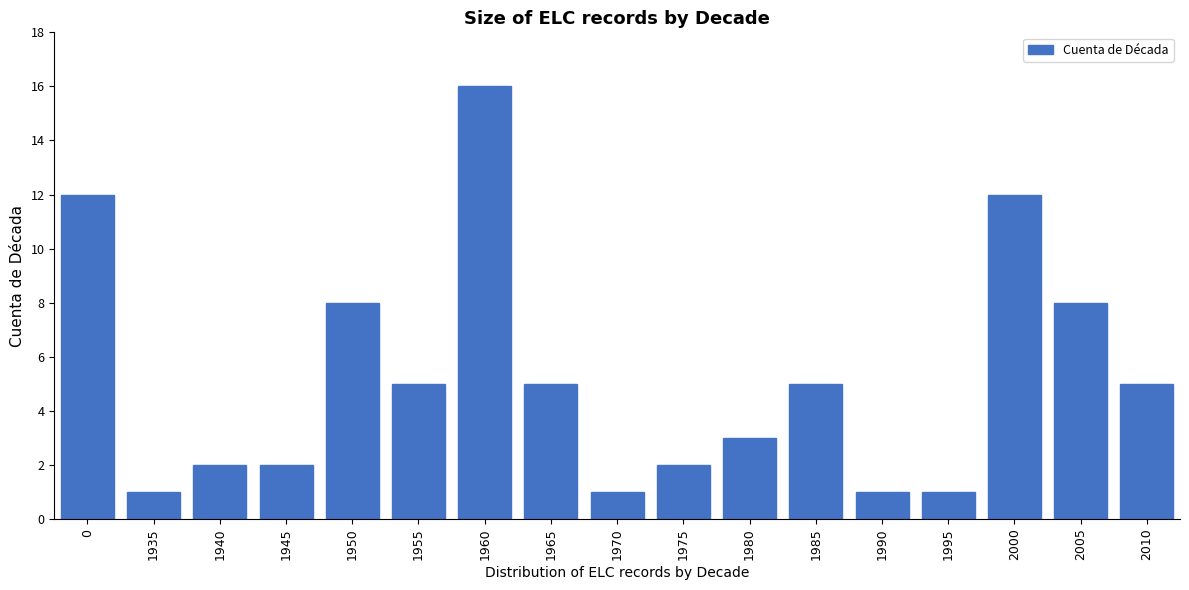

Reading left to right, what are all the values shown in this chart?

12	1	2	2	8	5	16	5	1	2	3	5	1	1	12	8	5